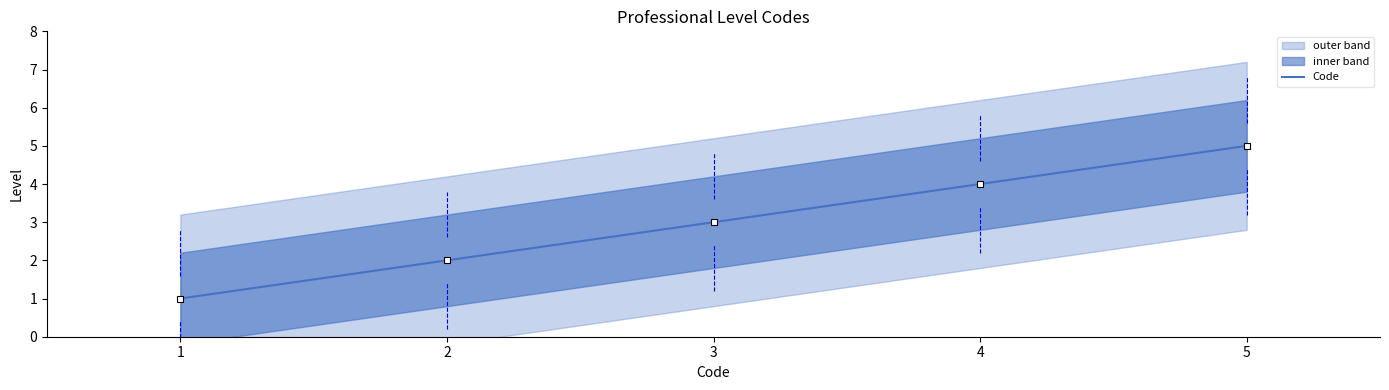

Count the number of categories in the chart.

5